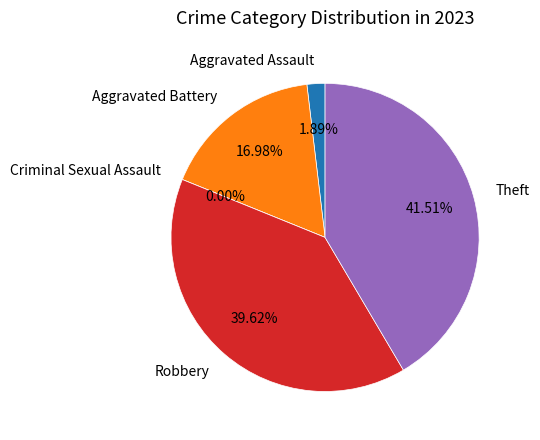

To the nearest percent, what portion does Aggravated Battery represent?

17%